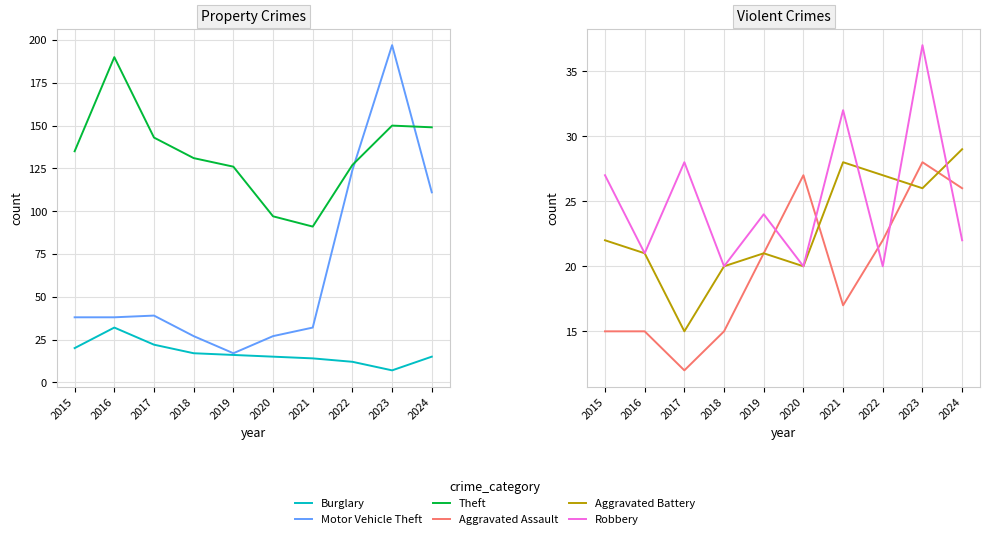

How many data points does each series have?

10